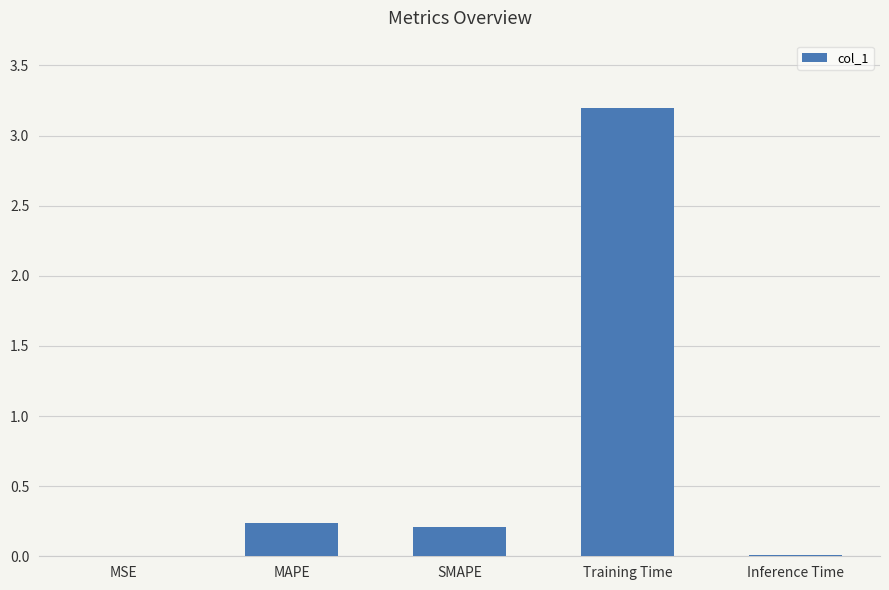

True or false: the data shows 0.2 at SMAPE.

True